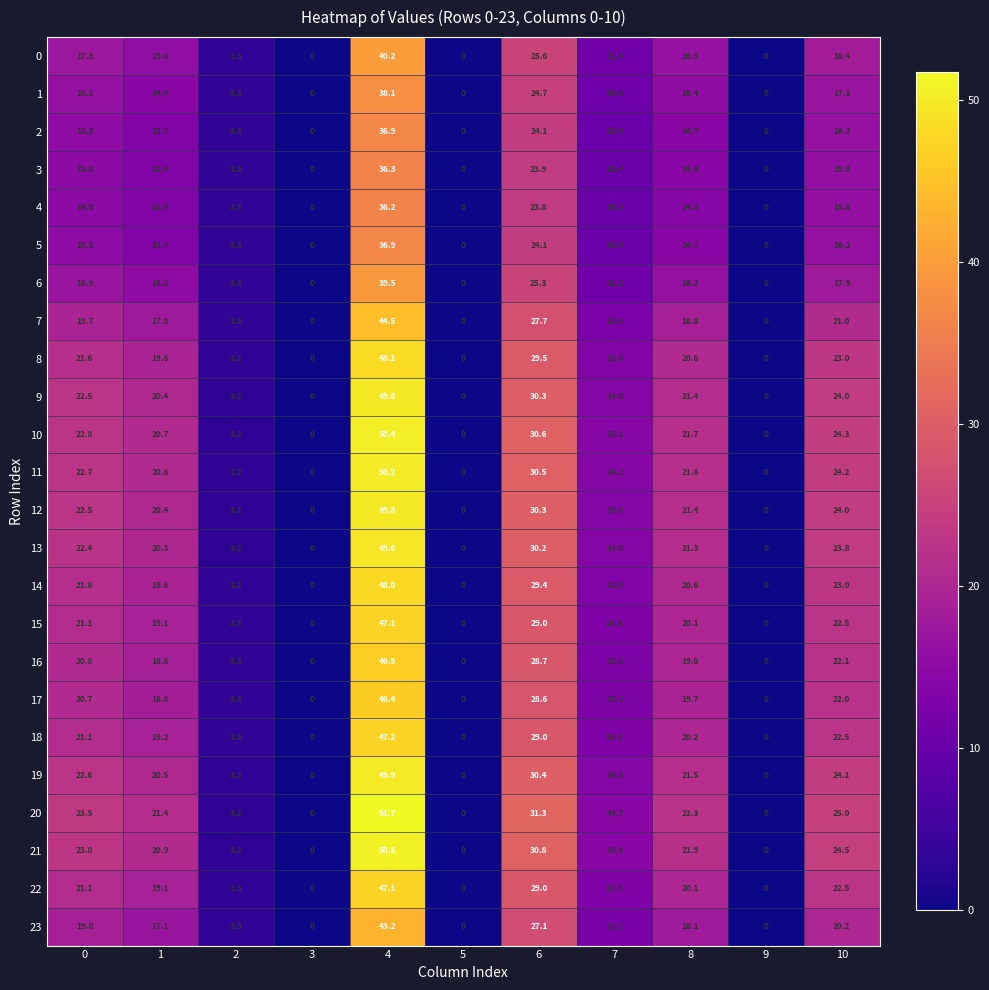

What is the approximate value of 4 at 2?

3.3